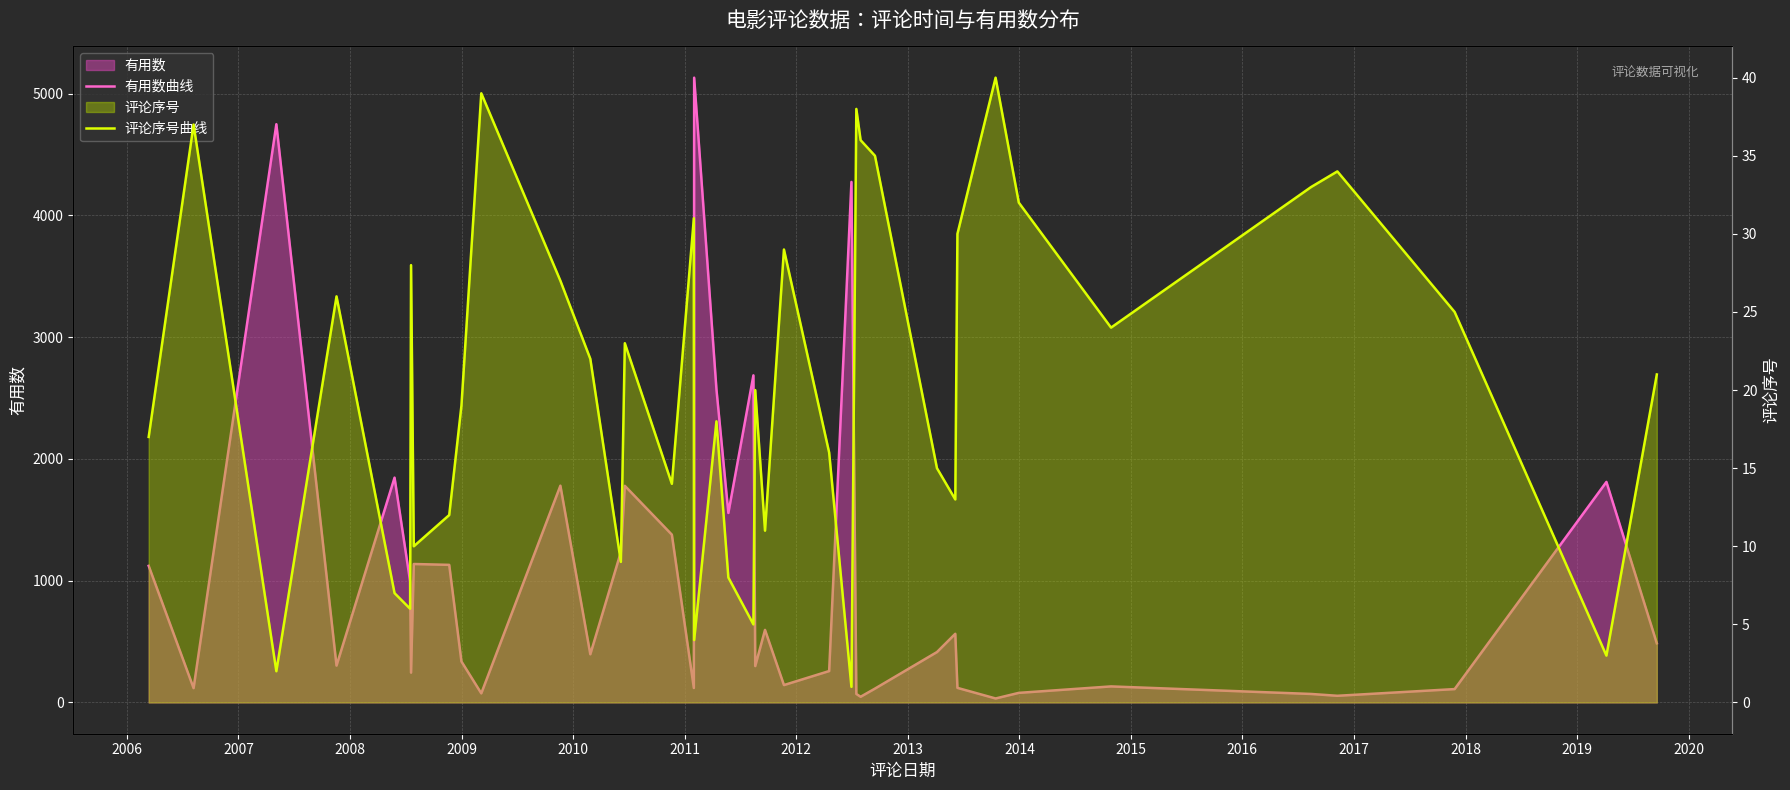

At 2008, list the series in order from largest to smallest.

有用数曲线, 评论序号曲线